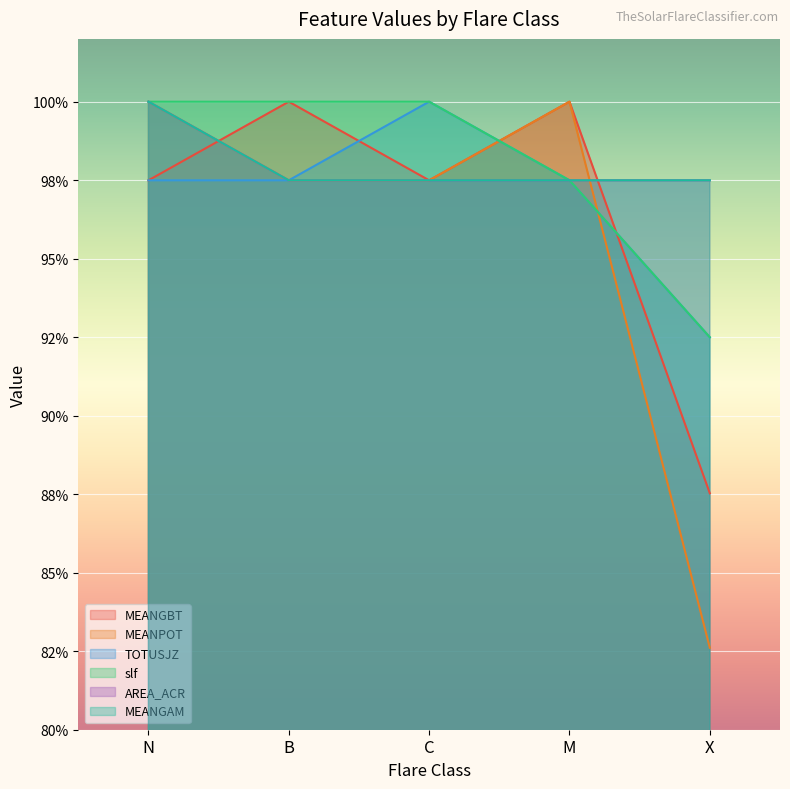

The value of TOTUSJZ at N is 1.0. True or false?

True